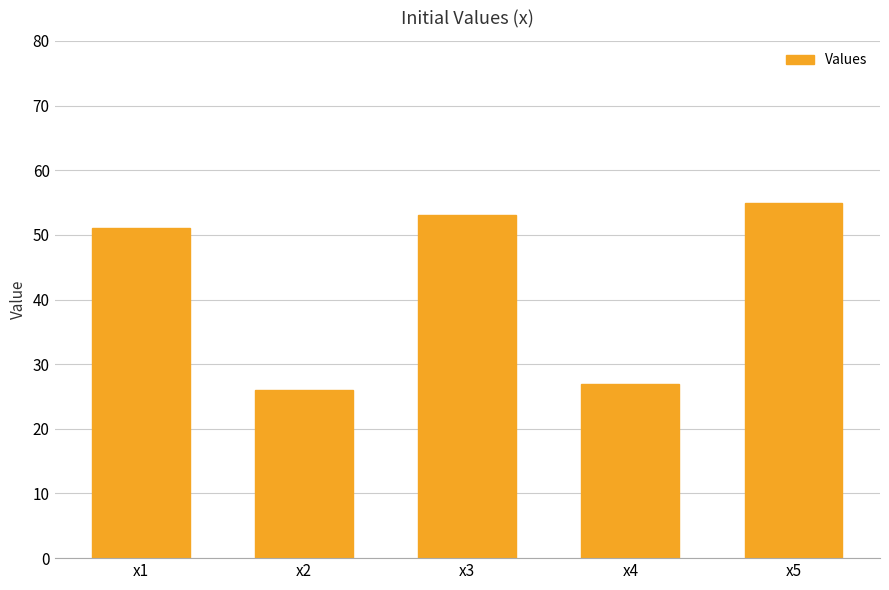

Are the bars horizontal?

No